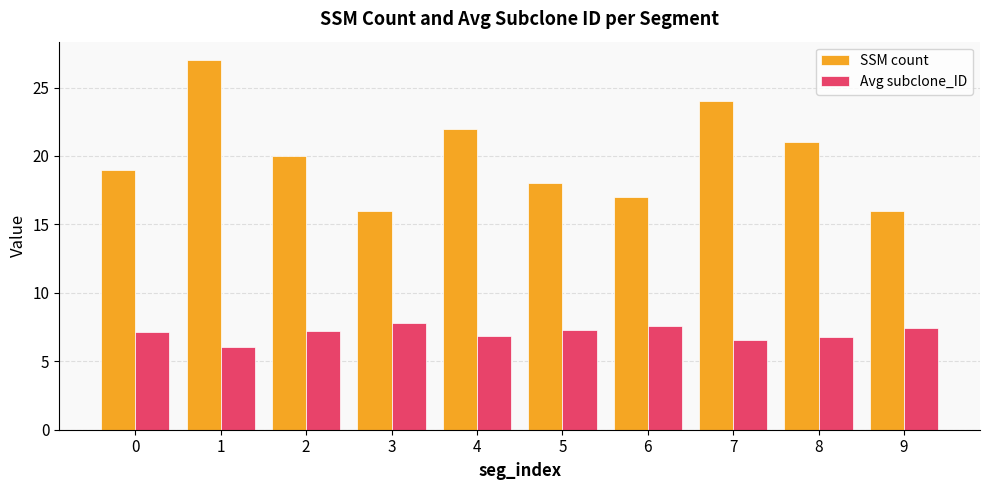

What is the value of the Avg subclone_ID bar at the 2nd from the left?

6.1